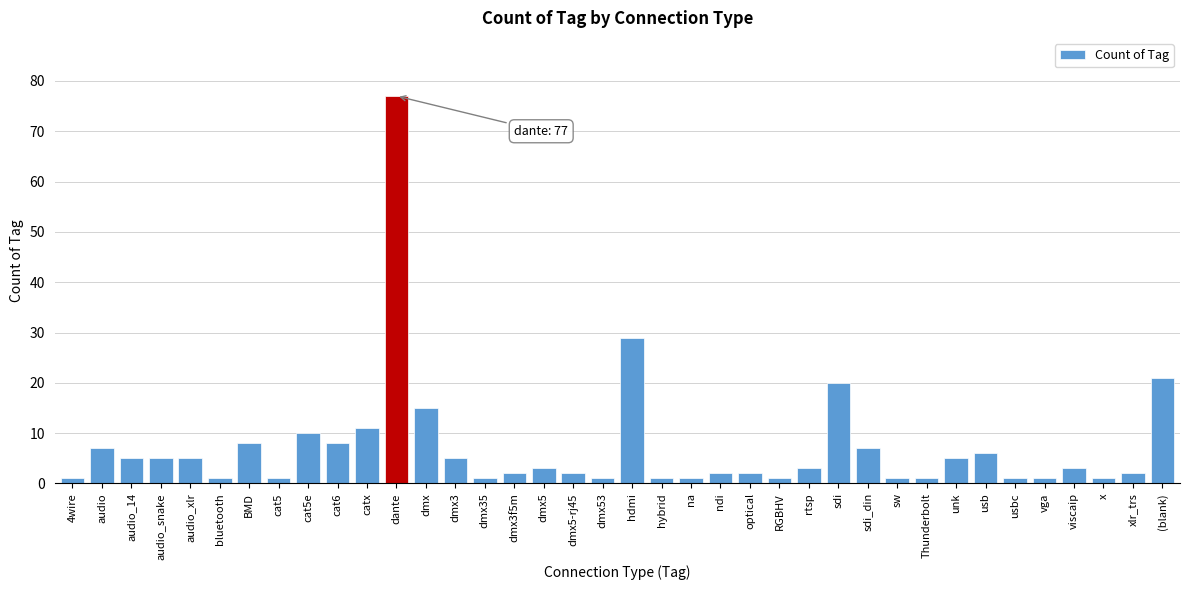

What is the change in value from audio to rtsp?

-4